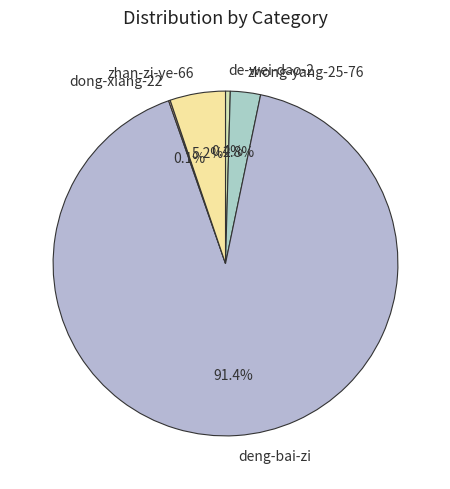

What is the largest slice in the pie chart?

deng-bai-zi